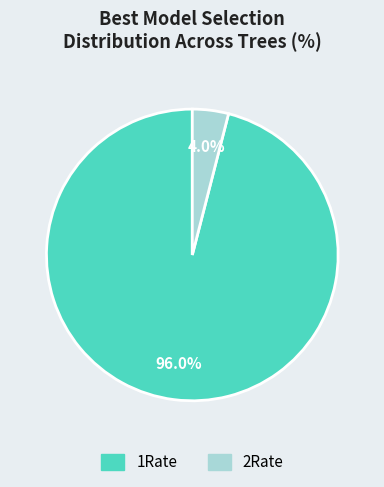

Rank the categories by value from highest to lowest.

1Rate, 2Rate